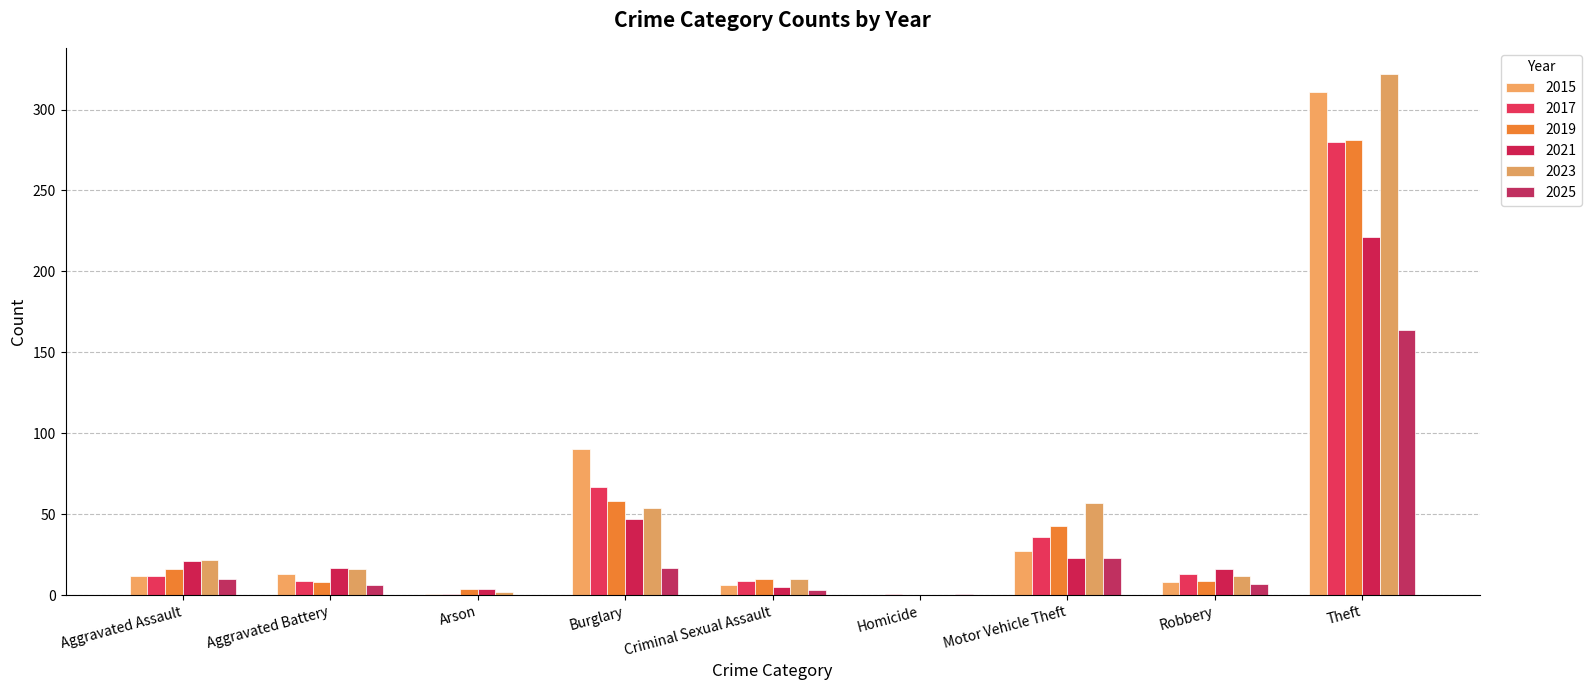

Between Arson and Aggravated Assault, which is larger?

Aggravated Assault